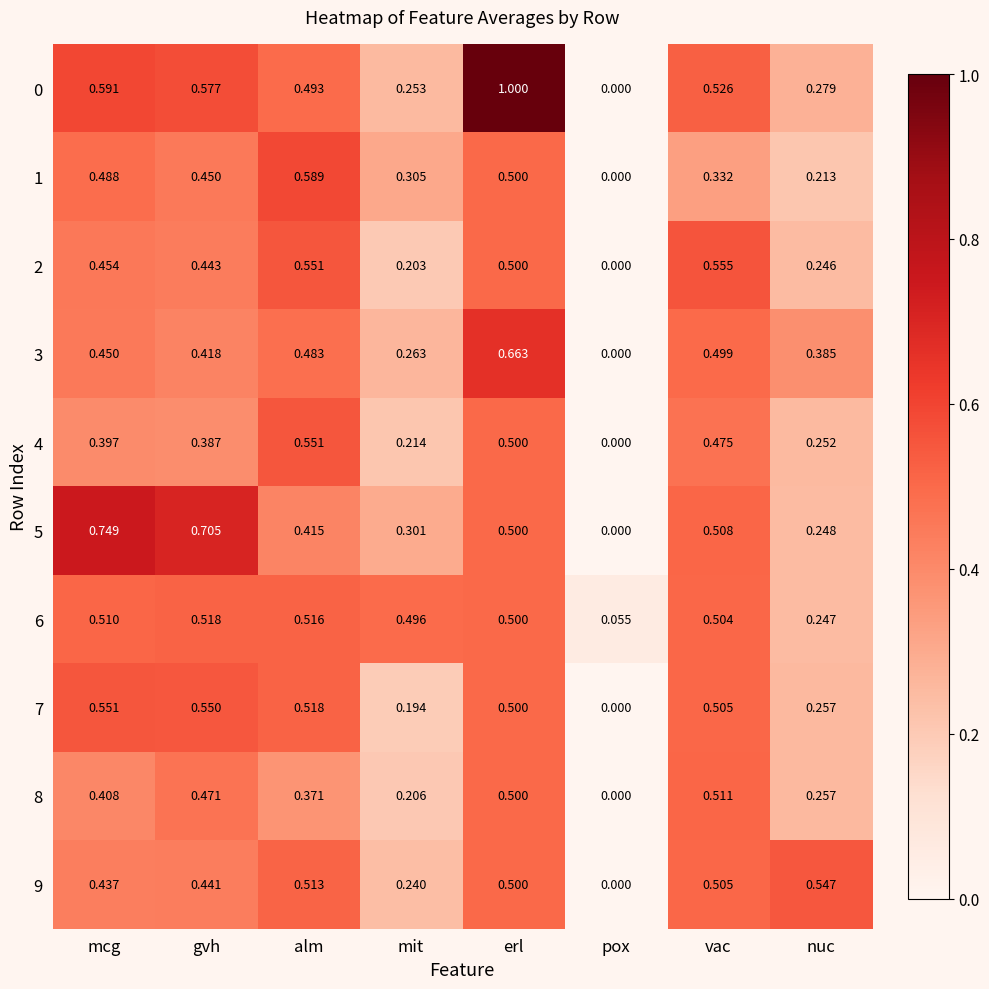

Between mit and pox, which series saw the biggest shift?

6